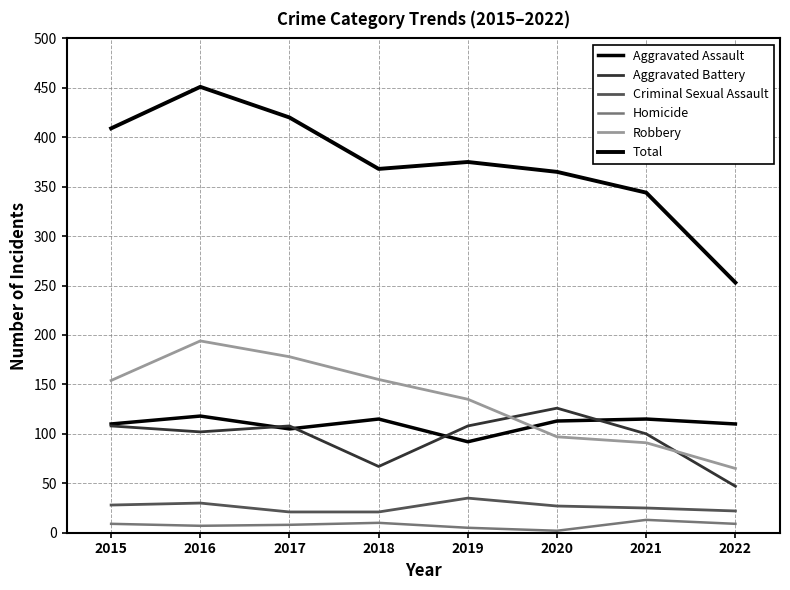

True or false: Aggravated Battery has a value of 68 at 2016.

False